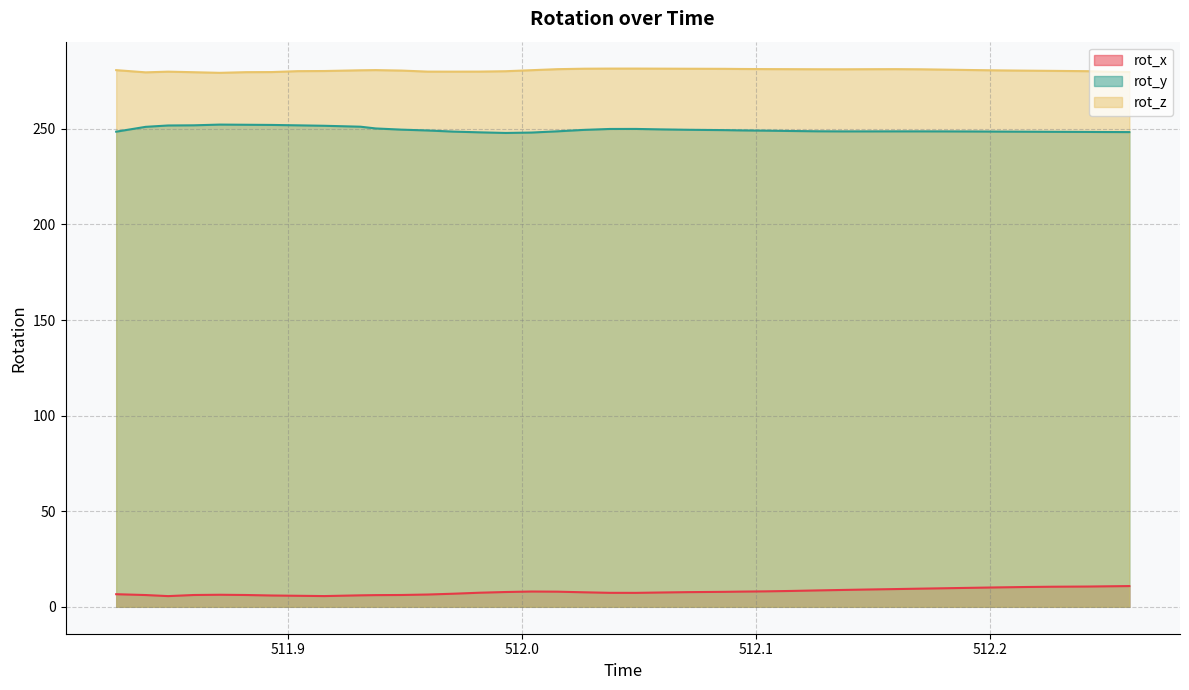

Reading right to left, transcribe all the data shown in this chart.

rot_x: 10.8	10.7	10.6	10.5	10.4	10.2	9.9	9.7	9.5	9.3	9.1	8.8	8.6	8.3	8.1	7.9	7.8	7.7	7.5	7.3	7.3	7.6	7.9	8.0	7.7	7.4	6.8	6.4	6.2	6.1	6.0	5.6	5.8	5.9	6.2	6.3	6.2	5.6	6.2	6.6
rot_y: 248.3	248.3	248.4	248.4	248.5	248.5	248.6	248.6	248.7	248.7	248.6	248.6	248.7	248.9	249.0	249.2	249.3	249.5	249.7	249.9	249.9	249.4	248.7	248.0	247.8	248.2	248.5	249.1	249.6	250.2	251.1	251.6	251.8	252.0	252.1	252.2	251.8	251.7	251.0	248.5
rot_z: 279.7	279.9	280.1	280.3	280.4	280.6	280.7	280.9	281.1	281.2	281.2	281.1	281.1	281.2	281.2	281.3	281.4	281.4	281.5	281.5	281.5	281.4	281.2	280.7	280.1	279.9	279.9	279.9	280.5	280.7	280.6	280.2	280.2	279.7	279.6	279.3	279.6	279.9	279.5	280.7